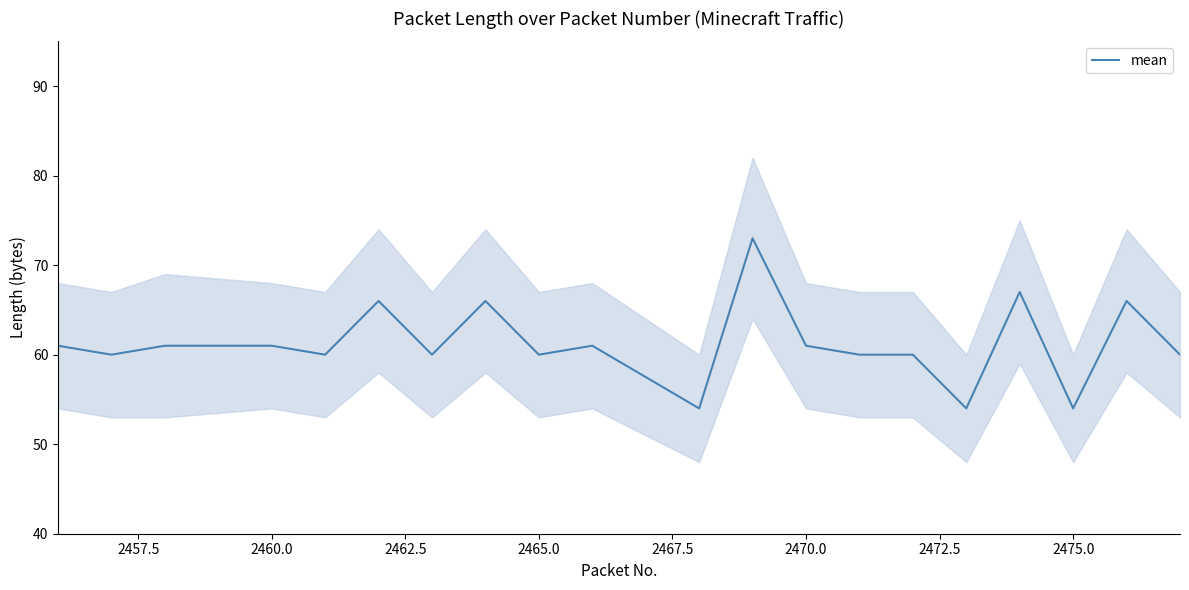

What is the maximum value for mean?

73